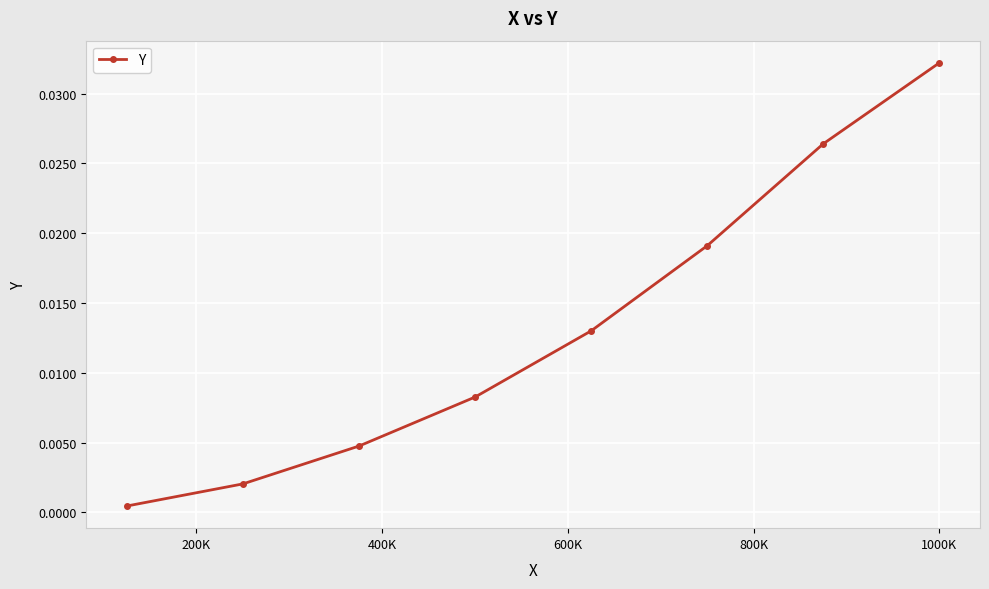

How many series are shown in this chart?

1